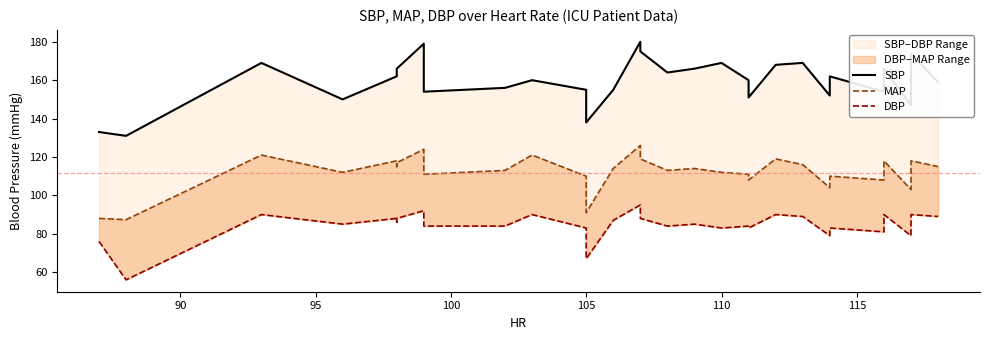

Rank the series by their average value, from lowest to highest.

DBP, MAP, SBP